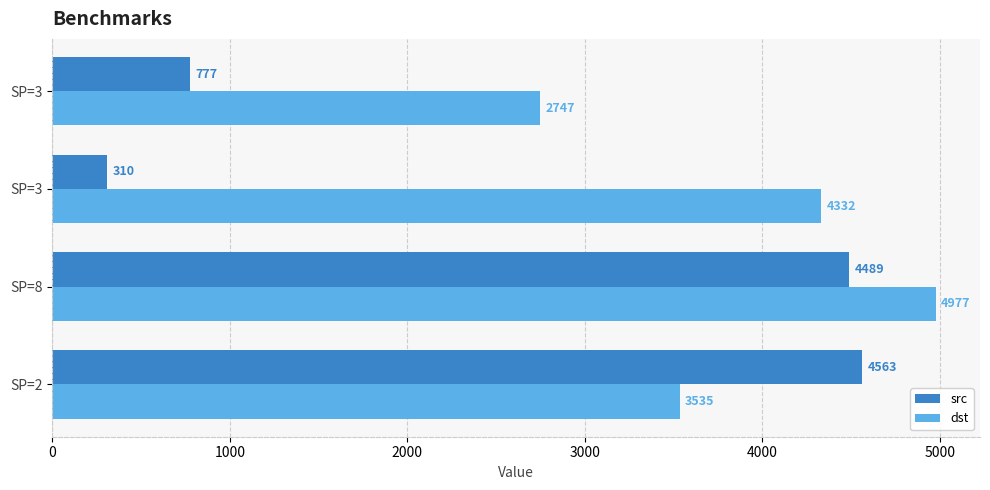

What is the difference between the second highest and second lowest values in the src series?

3712